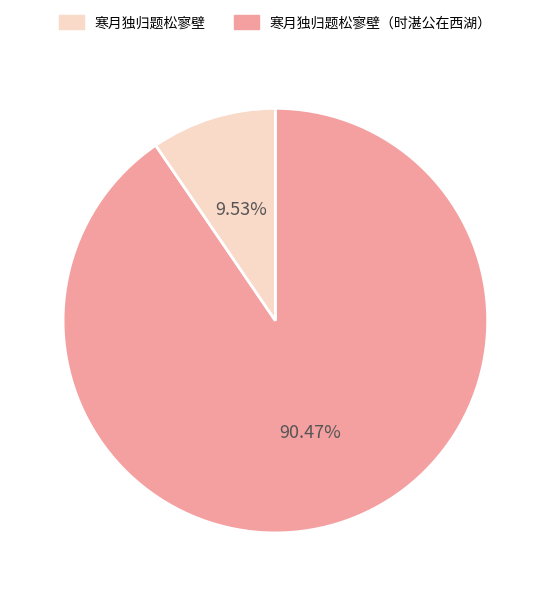

How many slices are in this pie chart?

2